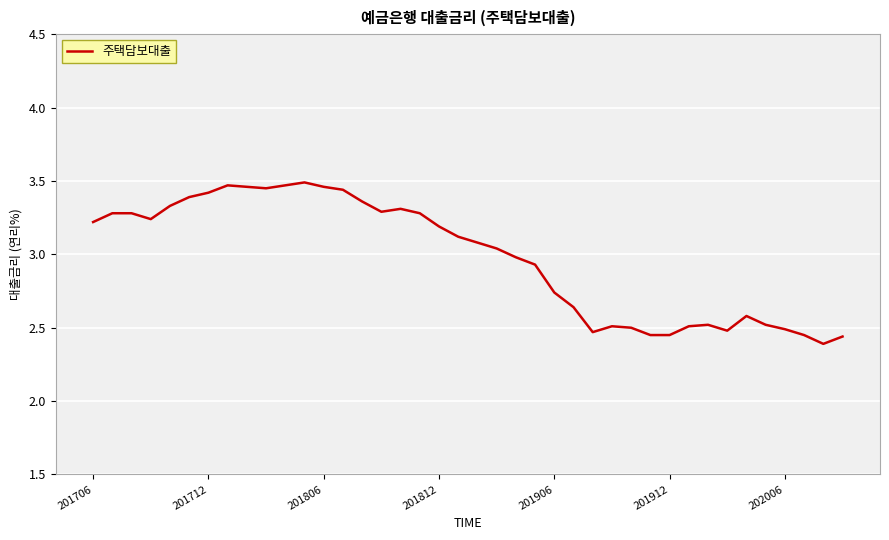

What is the difference between the maximum and minimum values?

1.1